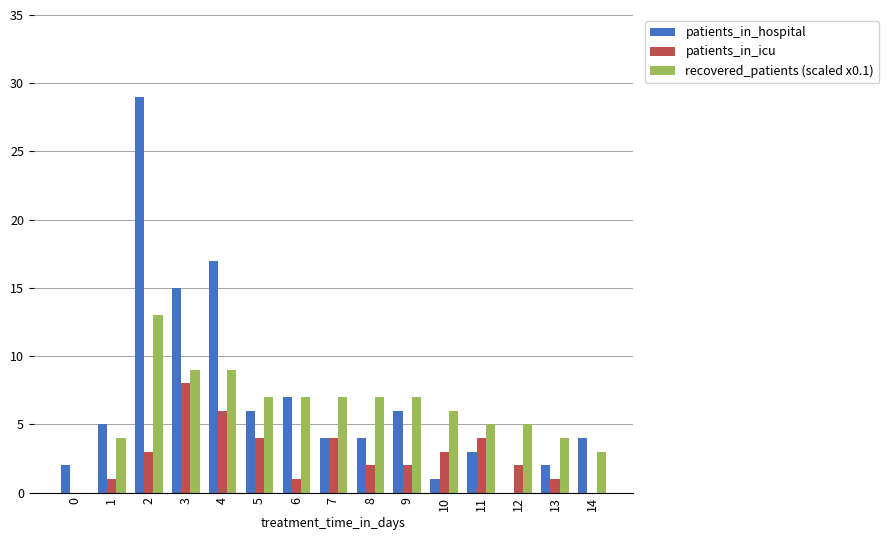

Is the value of recovered_patients (scaled x0.1) at 5 greater than the value of patients_in_hospital at 7?

Yes